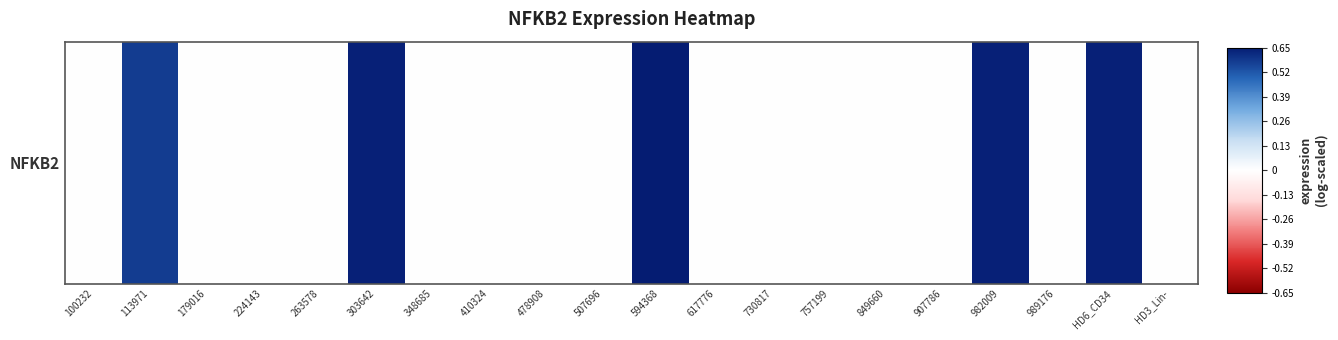

Which category has the highest value across all series?

594368